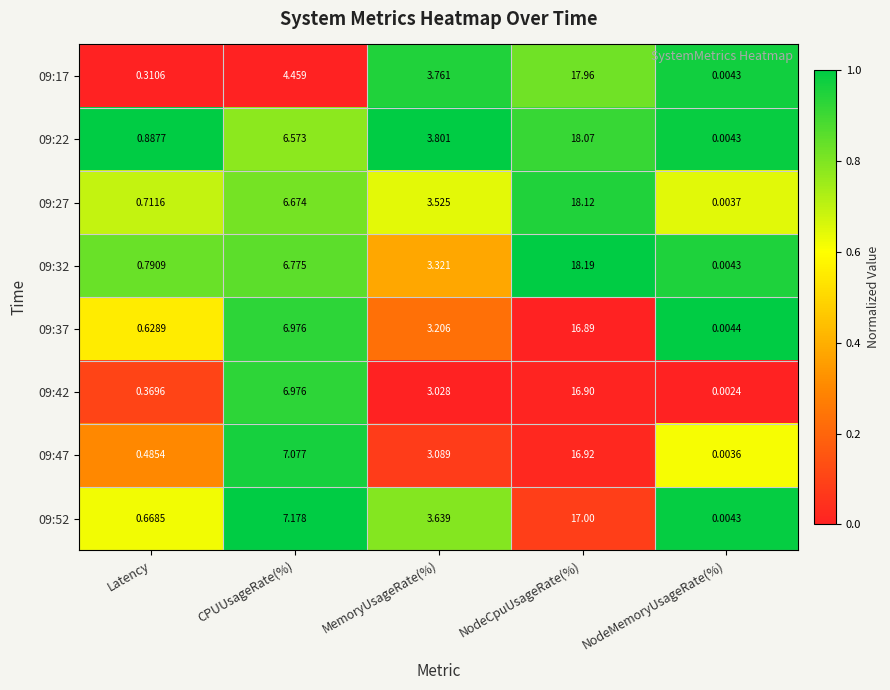

Is the value of 09:27 at Latency greater than the value of 09:42 at Latency?

Yes